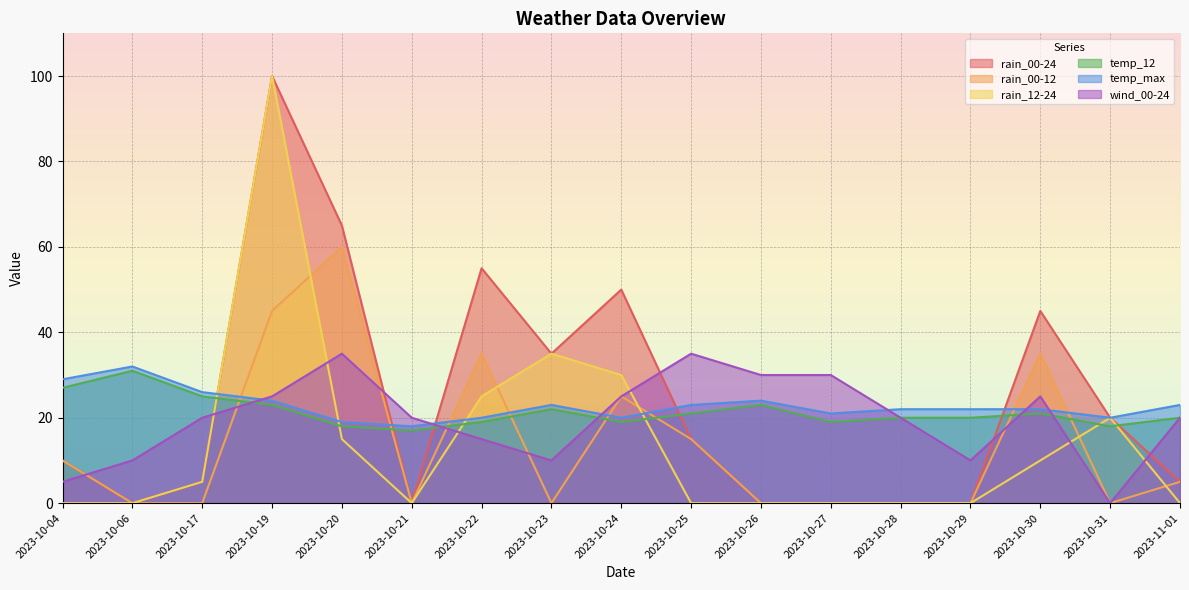

What is the approximate value of temp_12 at 2023-10-21, to the nearest 5?

15